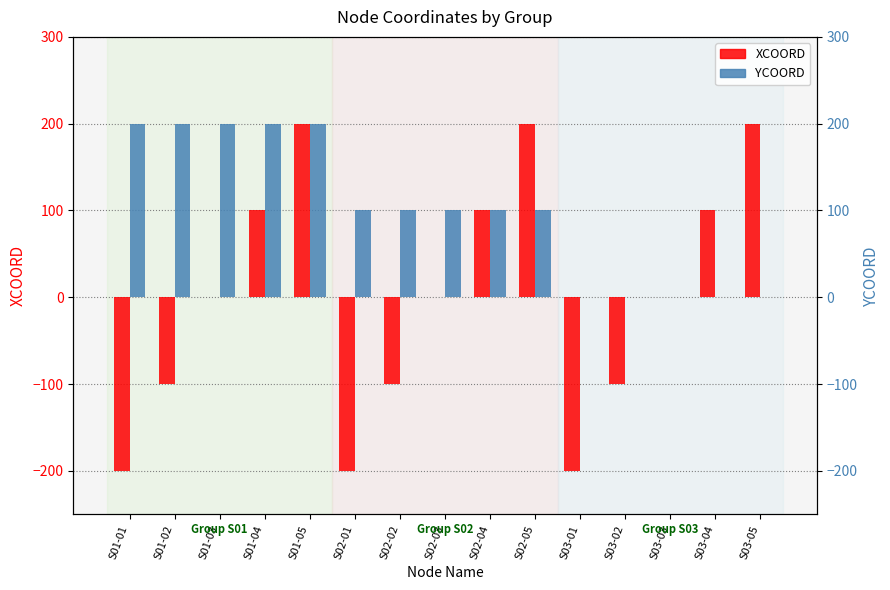

List the labels in order of XCOORD value, largest first.

S01-05, S02-05, S03-05, S01-04, S02-04, S03-04, S01-03, S02-03, S03-03, S01-02, S02-02, S03-02, S01-01, S02-01, S03-01